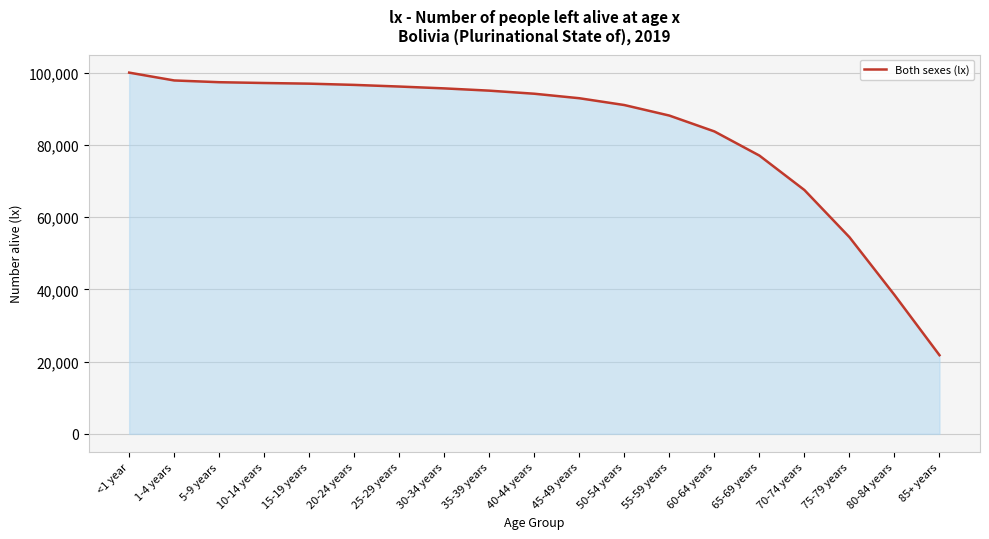

Where does the data first go above 94158?

<1 year